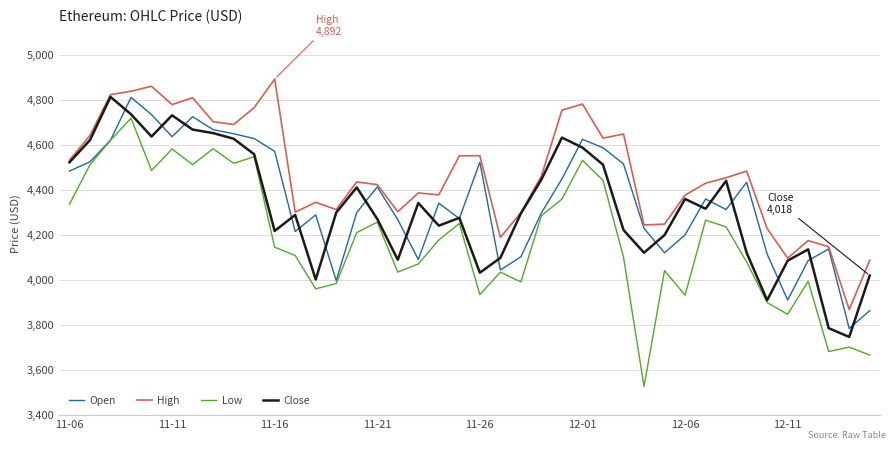

True or false: Low and High intersect in this chart.

False